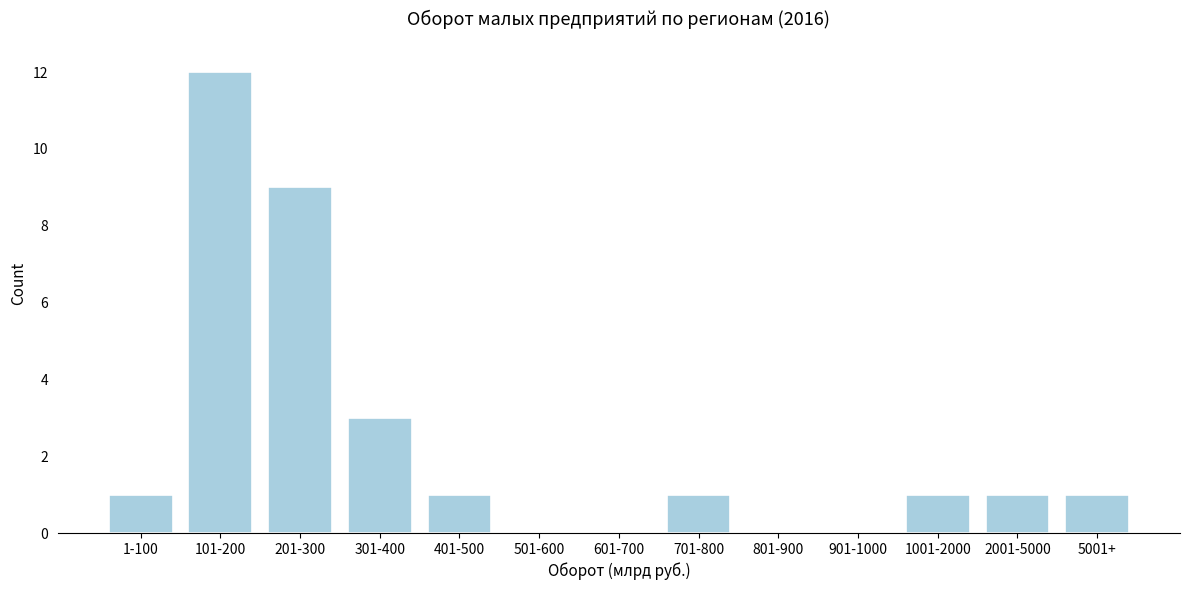

Reading left to right, transcribe all the data shown in this chart.

1-100=1	101-200=12	201-300=9	301-400=3	401-500=1	501-600=0	601-700=0	701-800=1	801-900=0	901-1000=0	1001-2000=1	2001-5000=1	5001+=1